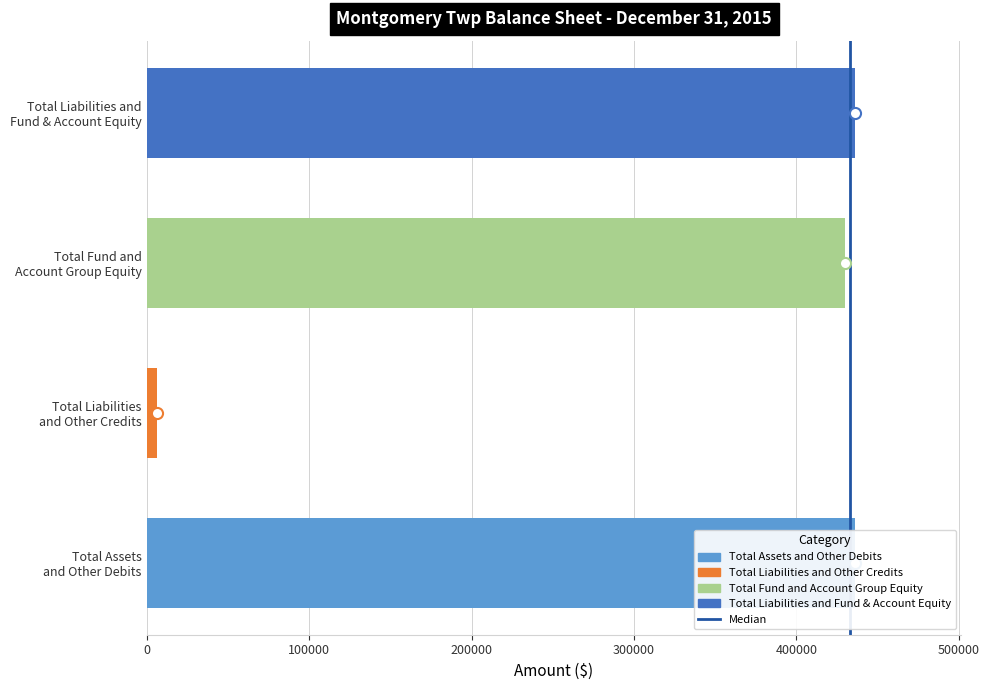

What is the approximate value at Total Fund and Account Group Equity, to the nearest 50?

429750